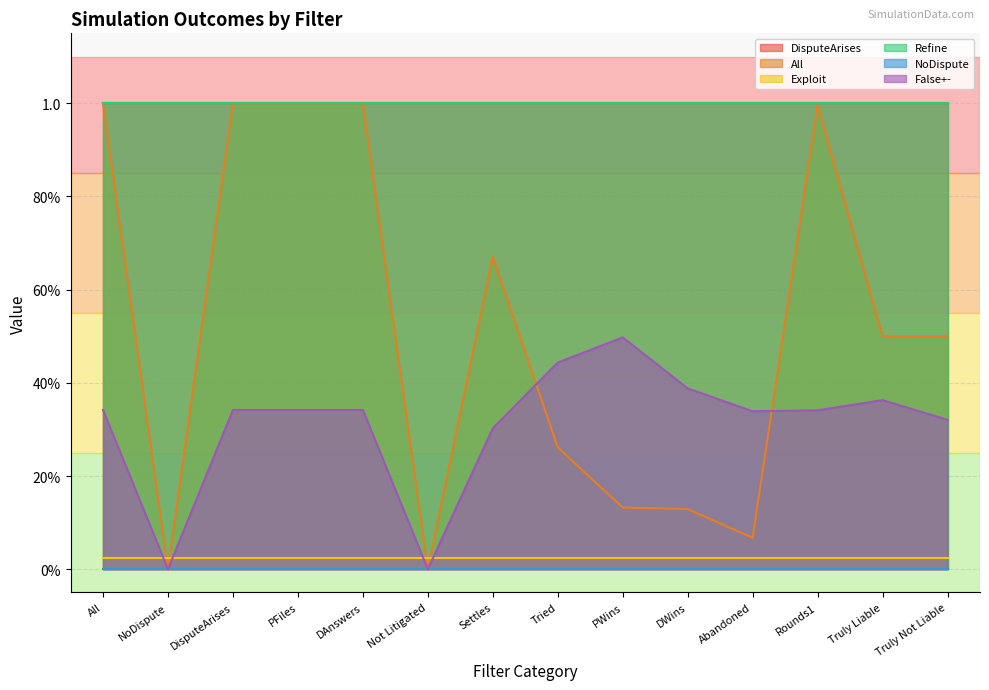

At which category is the sum across all series the highest?

All